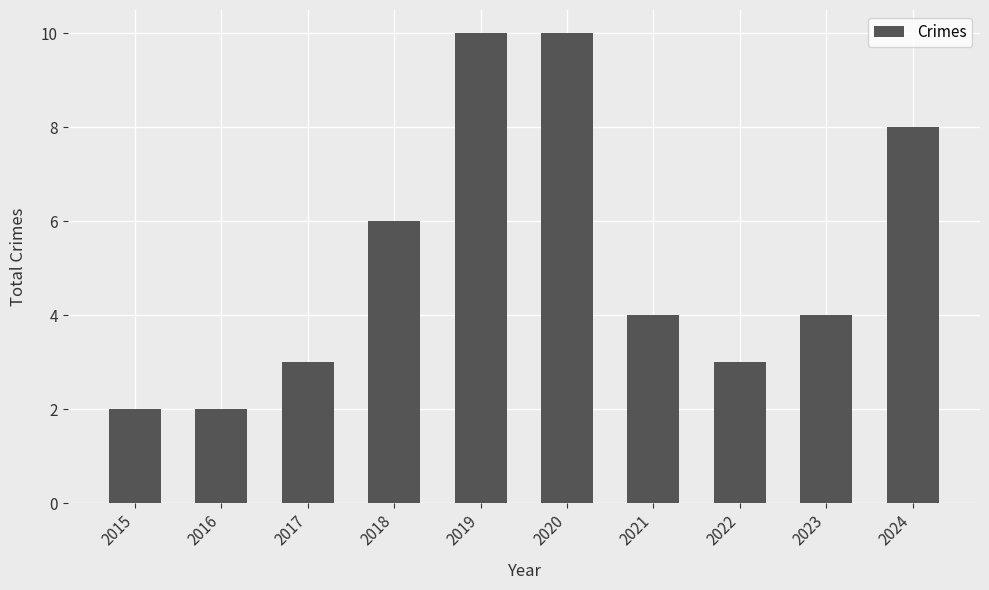

Between 2024 and 2015, which is larger?

2024